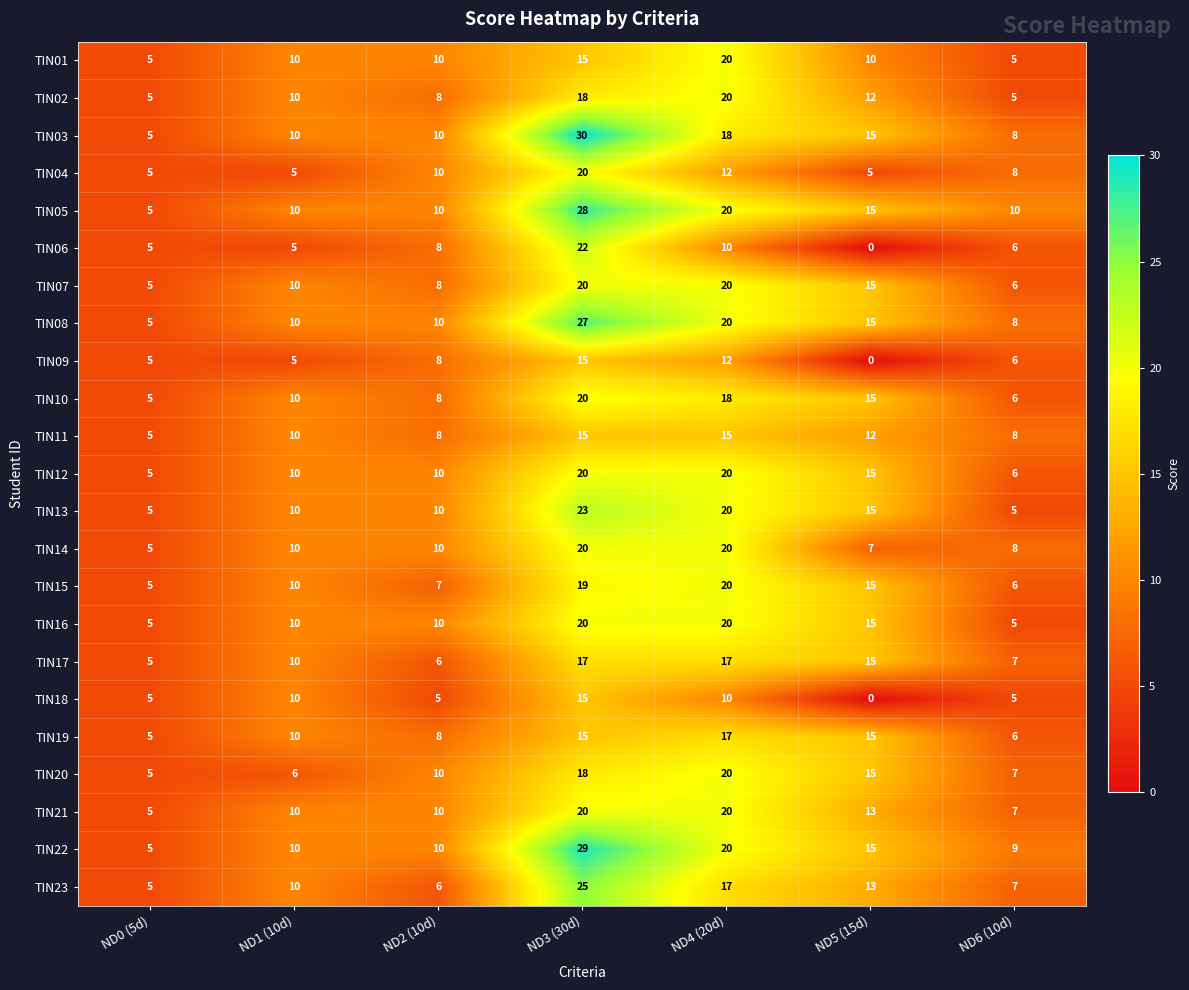

Count the TIN11 values in the range 8 to 15.

6